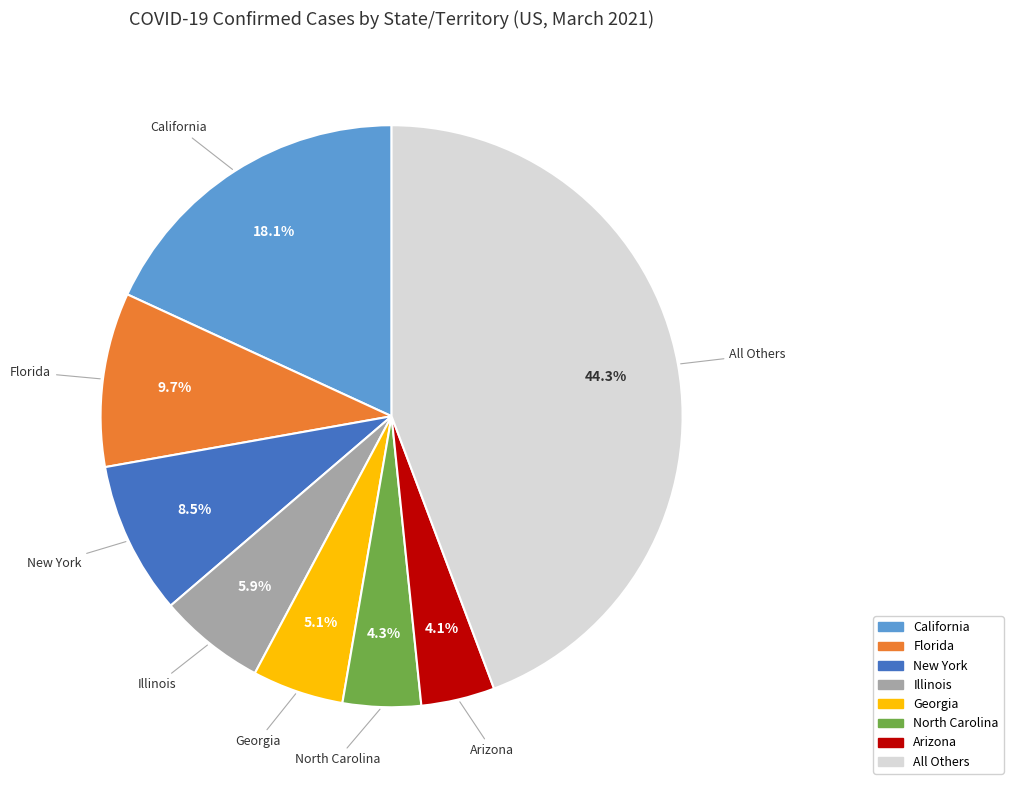

Does any single category account for the majority?

No